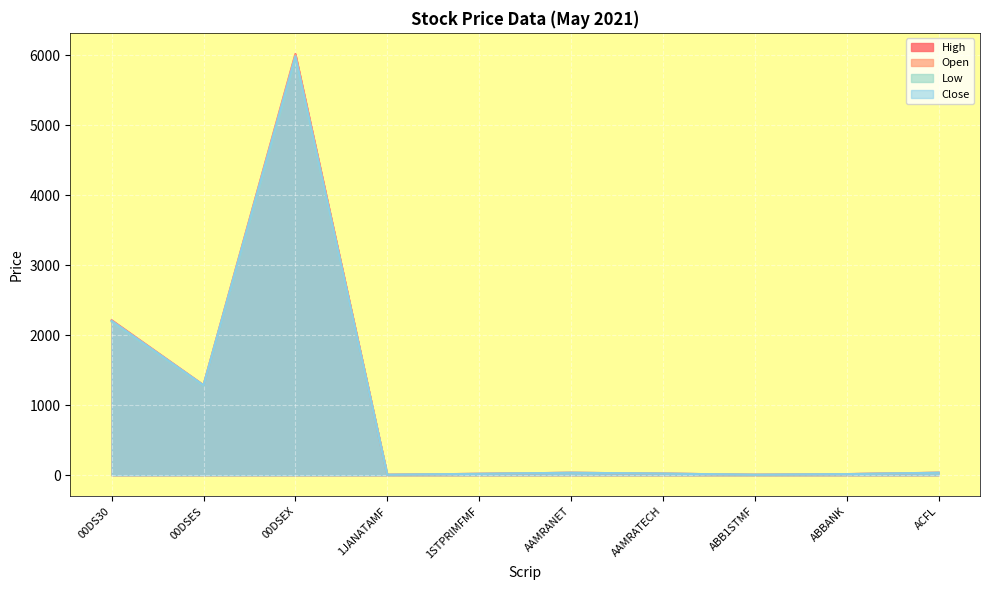

How many lines are shown in the chart?

4